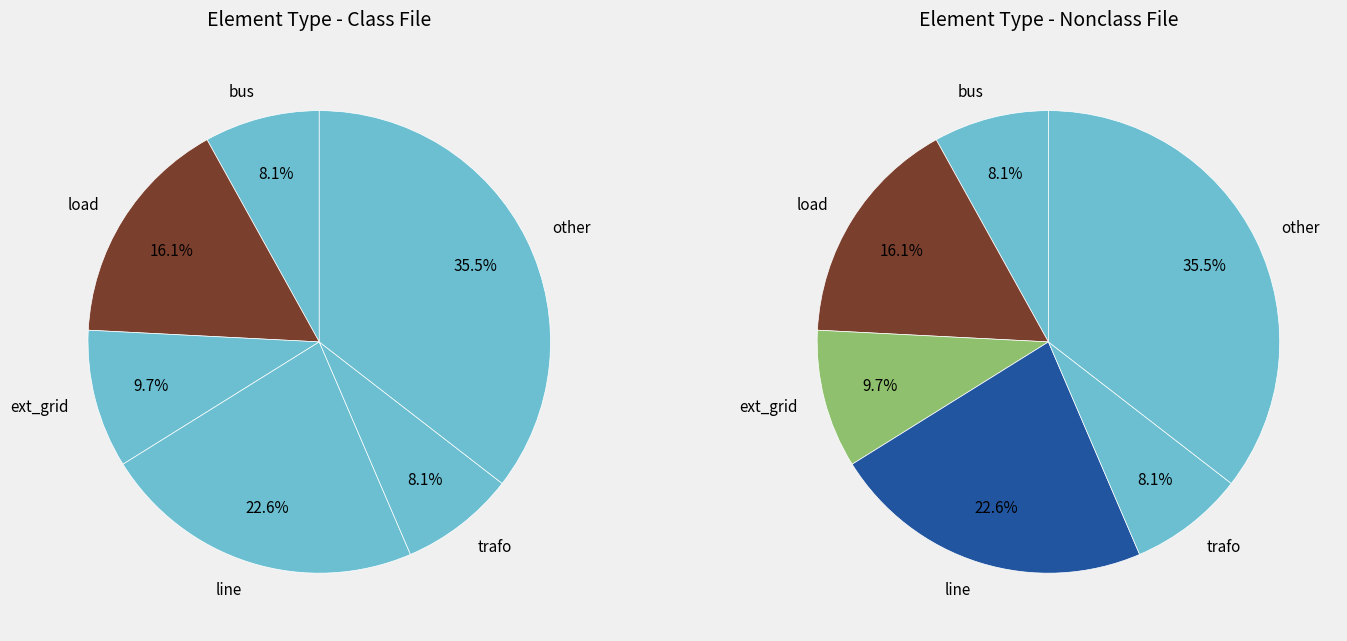

How many slices are in this pie chart?

6